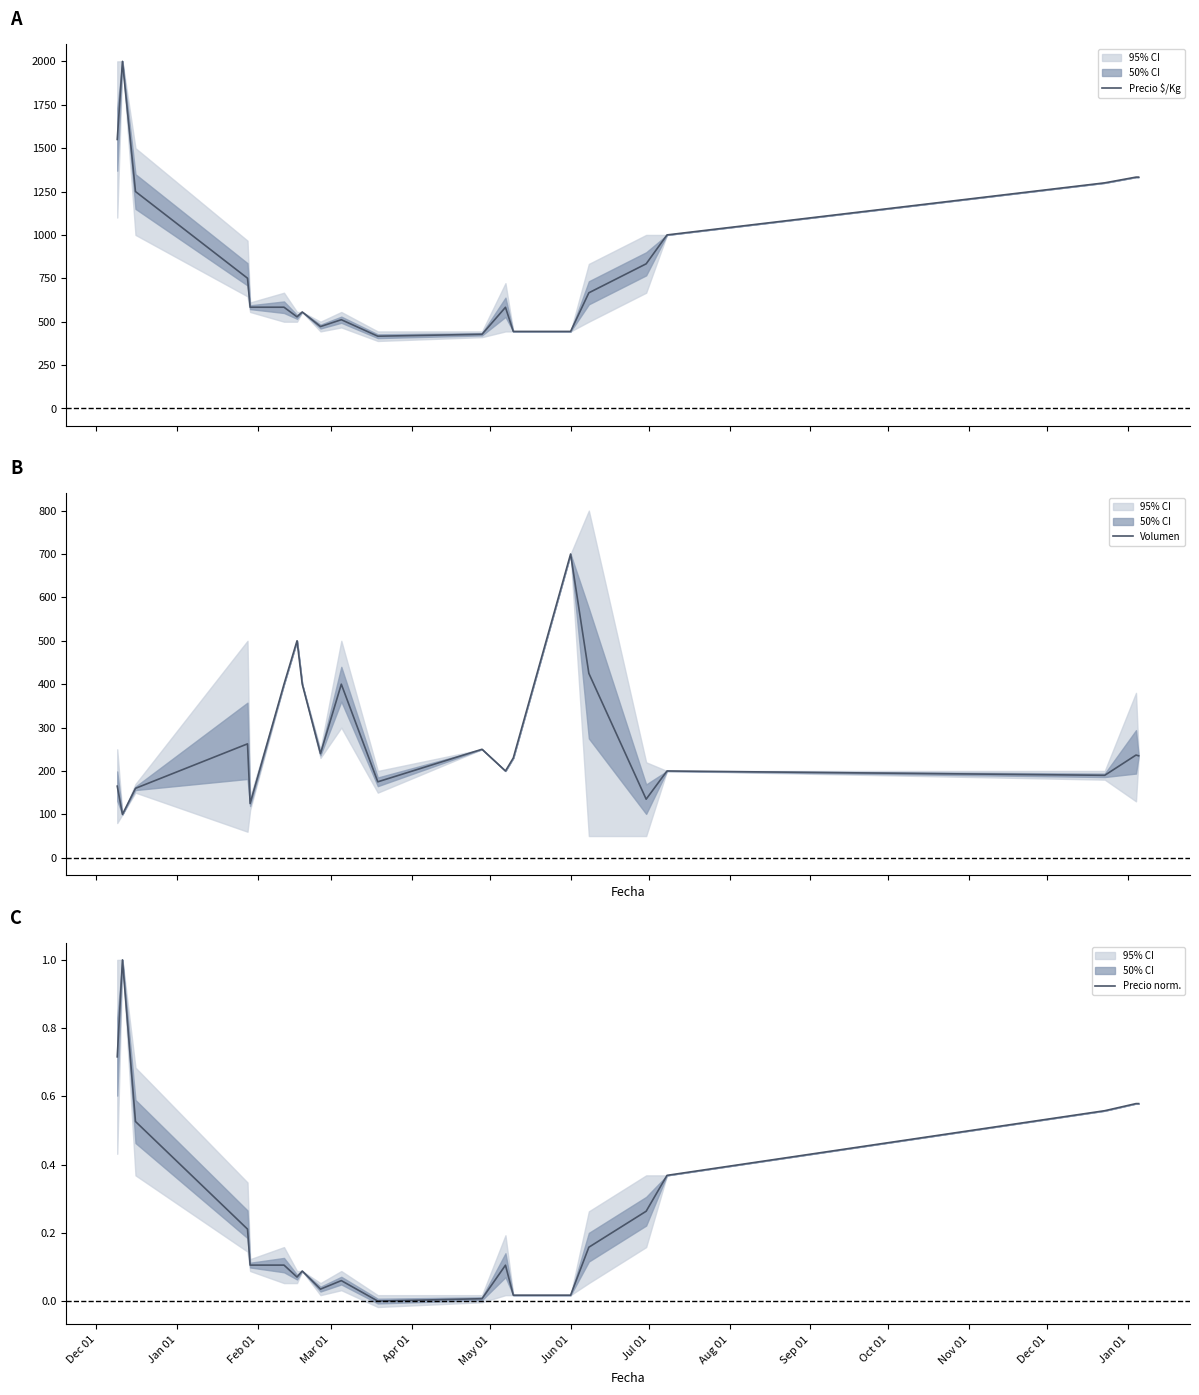

What is the value of the Precio $/Kg point at the 16th from the left?

666.5